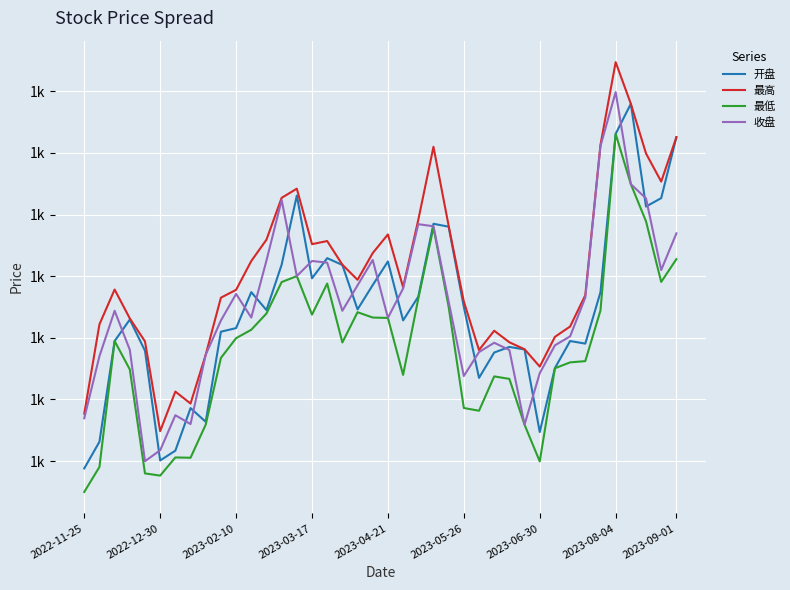

What are all the series names shown in the legend?

开盘, 最高, 最低, 收盘